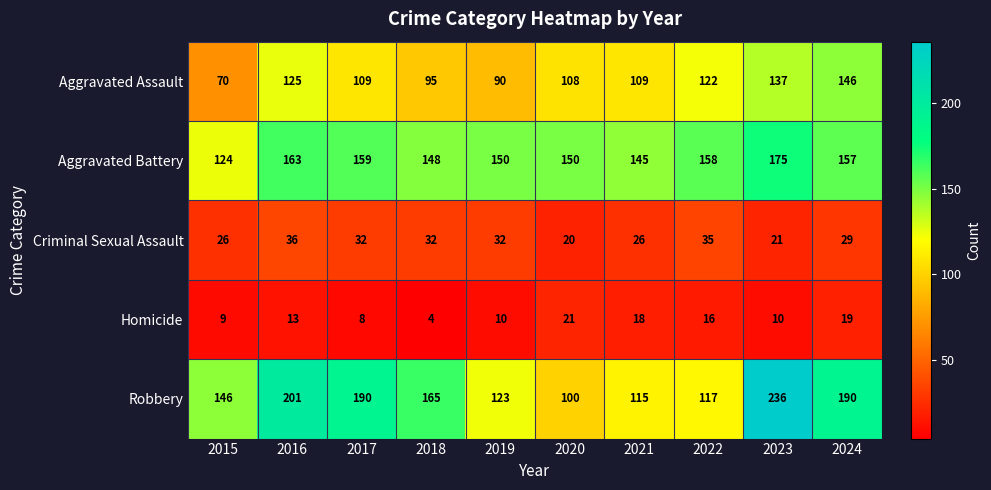

What is the difference between the second highest and minimum values in the Aggravated Battery series?

39